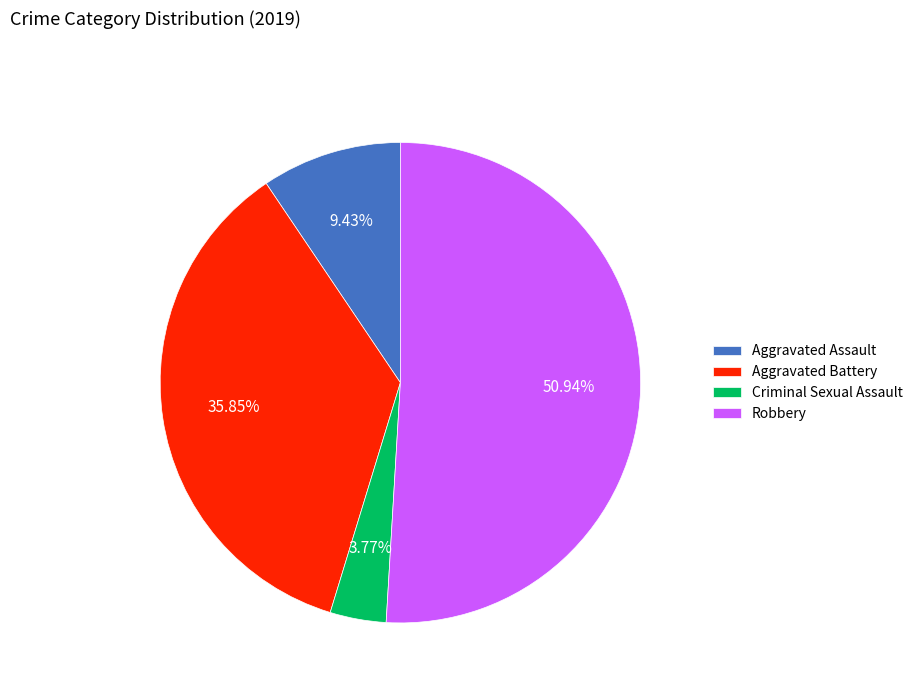

Is it true that Aggravated Battery is 46% of the pie?

False